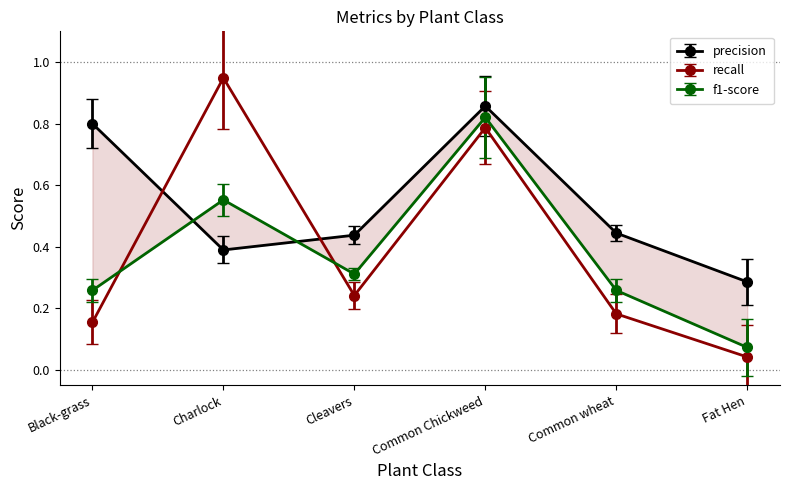

At Common wheat, list the series in order from smallest to largest.

recall, f1-score, precision